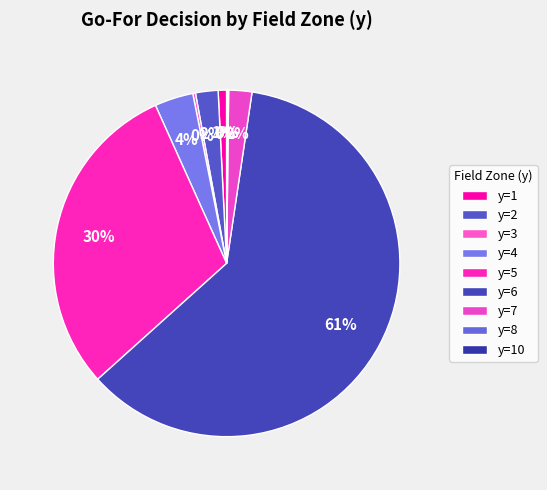

To the nearest percent, what is the combined percentage of y=4 and y=1?

4%